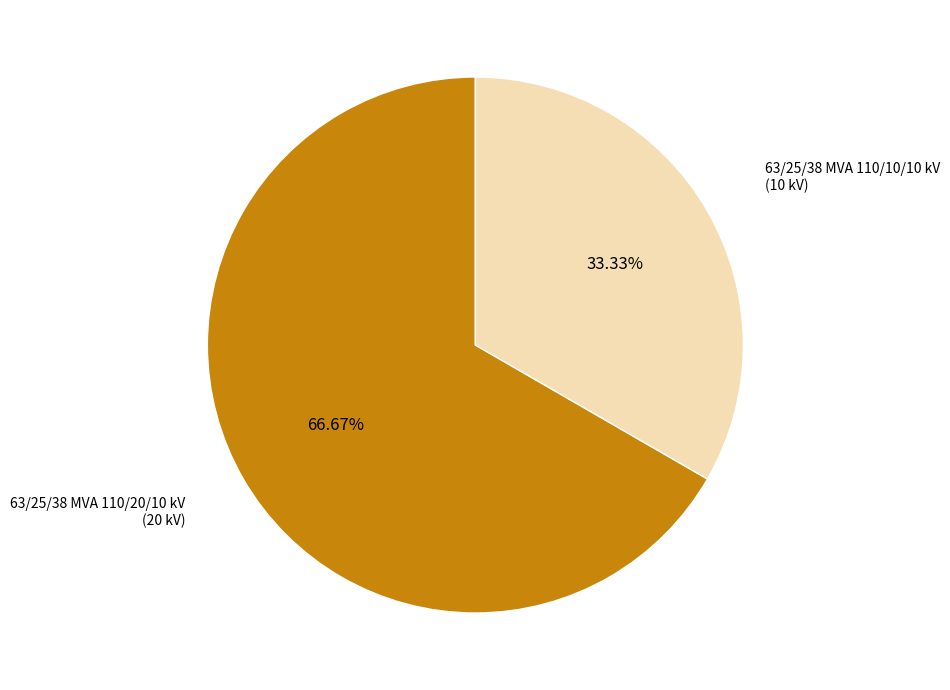

Is there any slice that represents more than half of the pie?

Yes